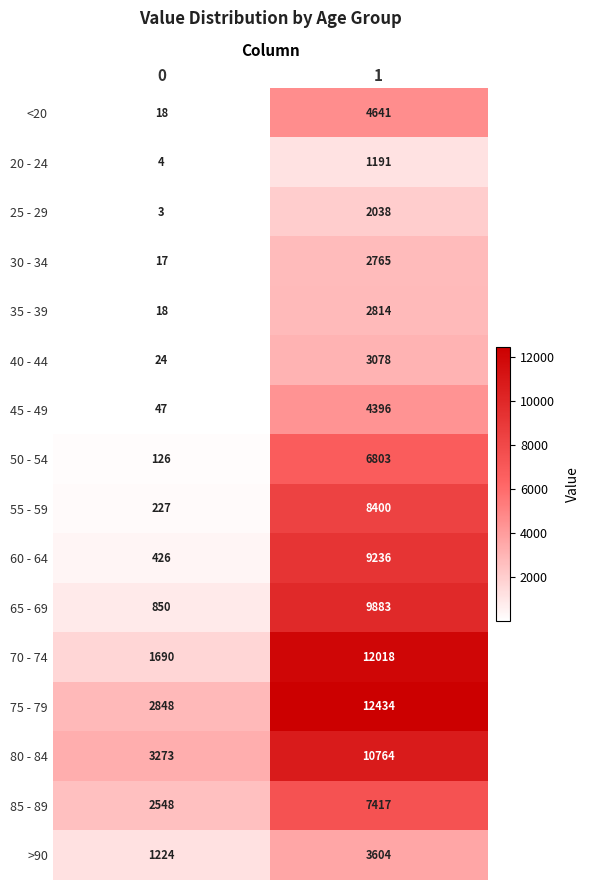

Which category has the highest value across all series?

1